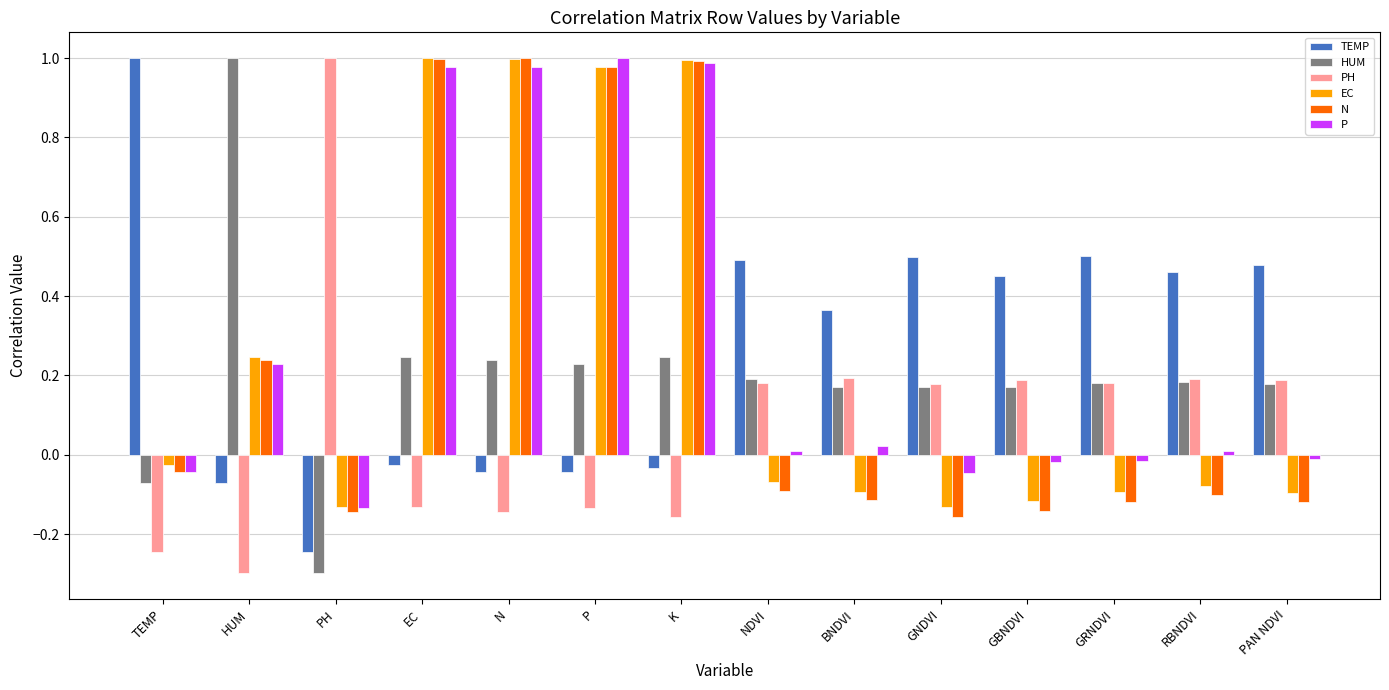

What is the label of the 13th bar from the left?

RBNDVI